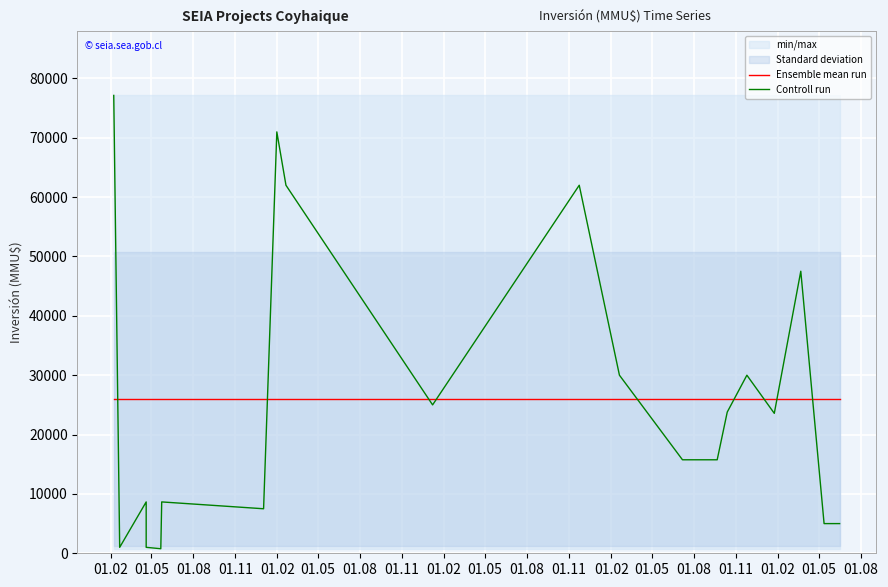

Is the value of Controll run at 01.08 greater than the value of Ensemble mean run at 01.08?

Yes